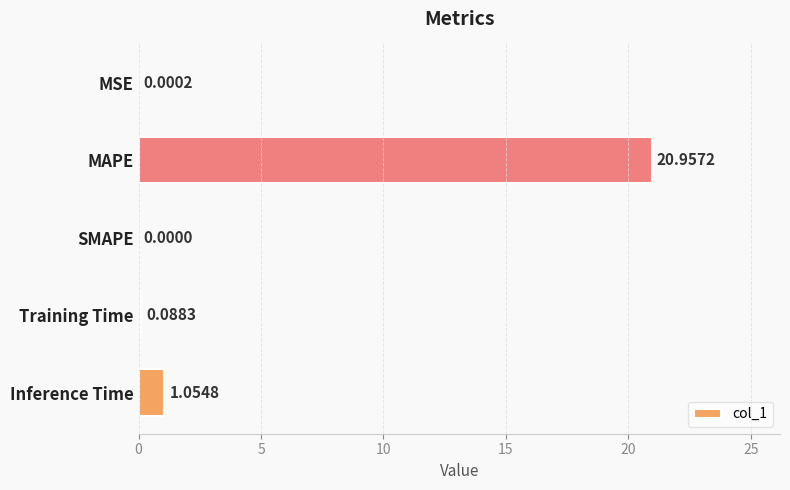

Between Training Time and MAPE, which is larger?

MAPE